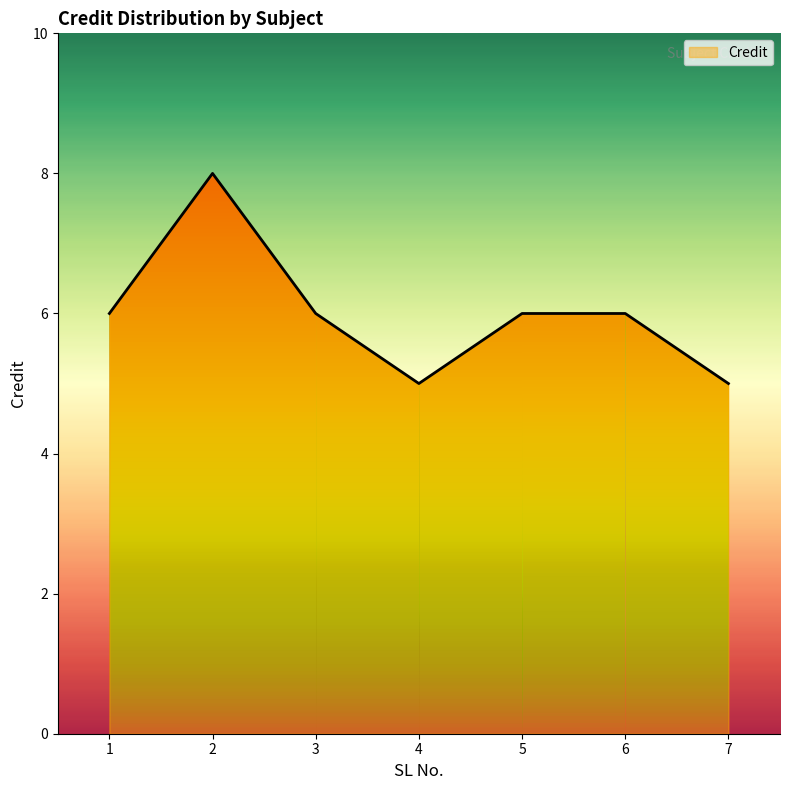

List the labels in order of value, smallest first.

4, 7, 1, 3, 5, 6, 2